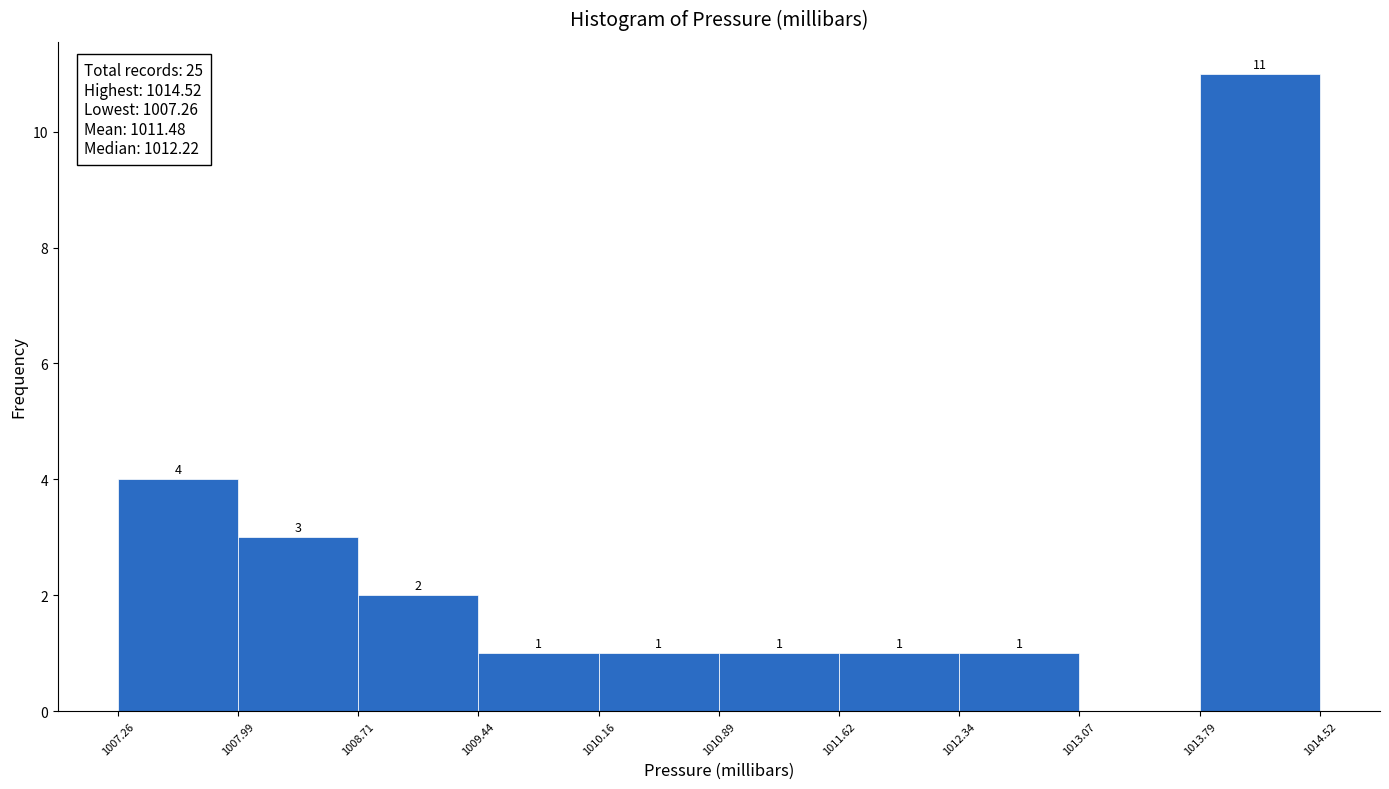

Over which range of the x-axis is the bar tallest?

1013.79 to 1014.52